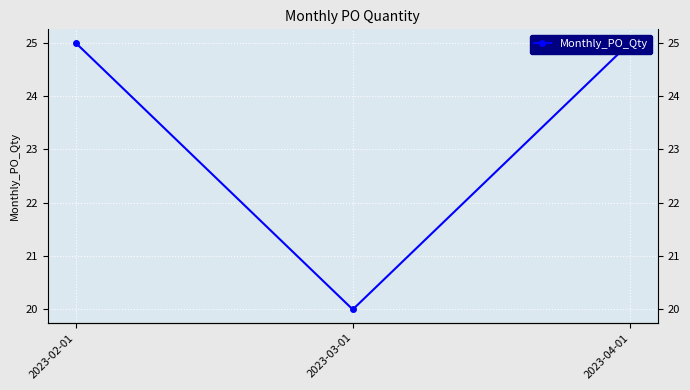

True or false: the data shows 25 at 2023-02-01.

True